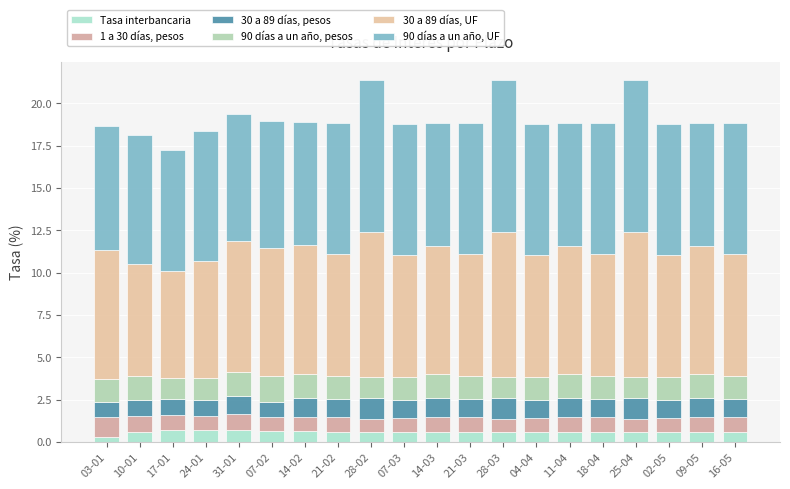

What are all the series names shown in the legend?

Tasa interbancaria, 1 a 30 días, pesos, 30 a 89 días, pesos, 90 días a un año, pesos, 30 a 89 días, UF, 90 días a un año, UF